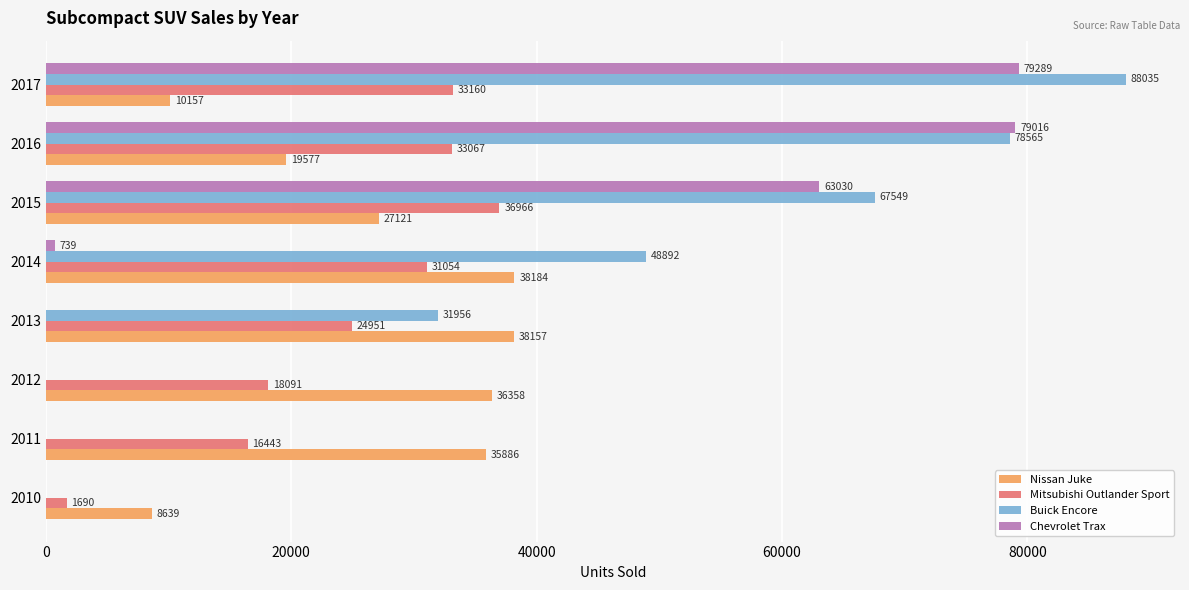

At which category is the sum across all series the highest?

2017